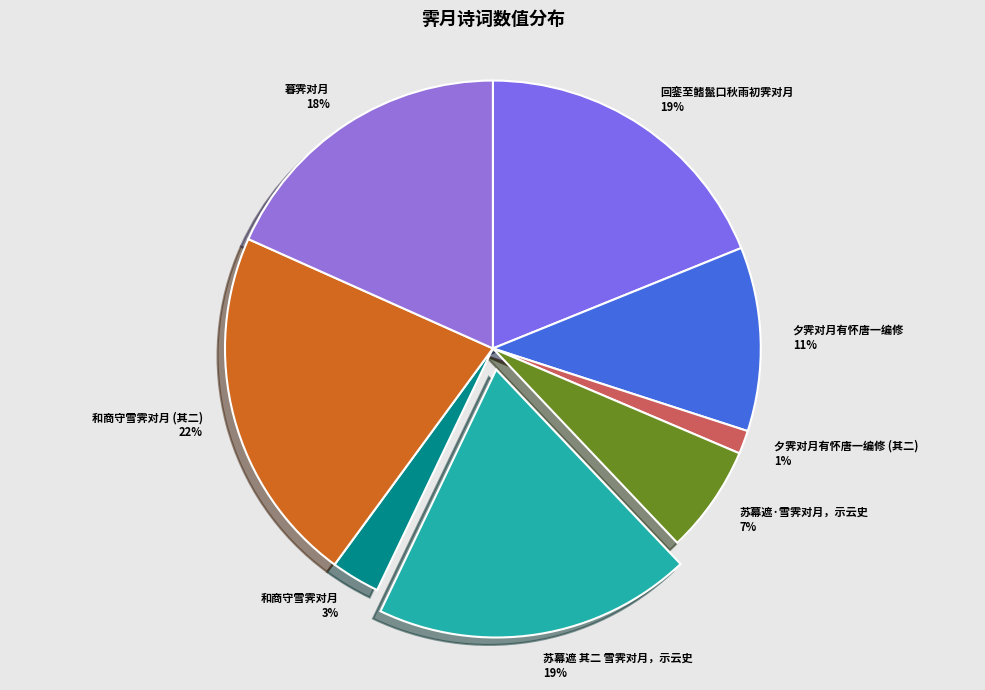

Is the sum of 暮霁对月 and 和商守雪霁对月 (其二) greater than half?

No